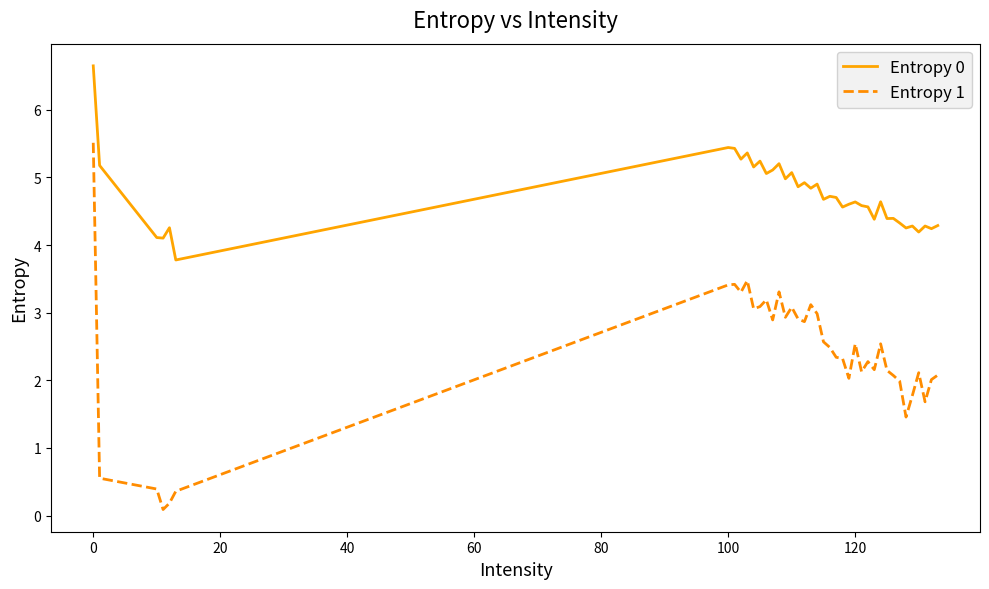

True or false: Entropy 1 and Entropy 0 intersect in this chart.

False